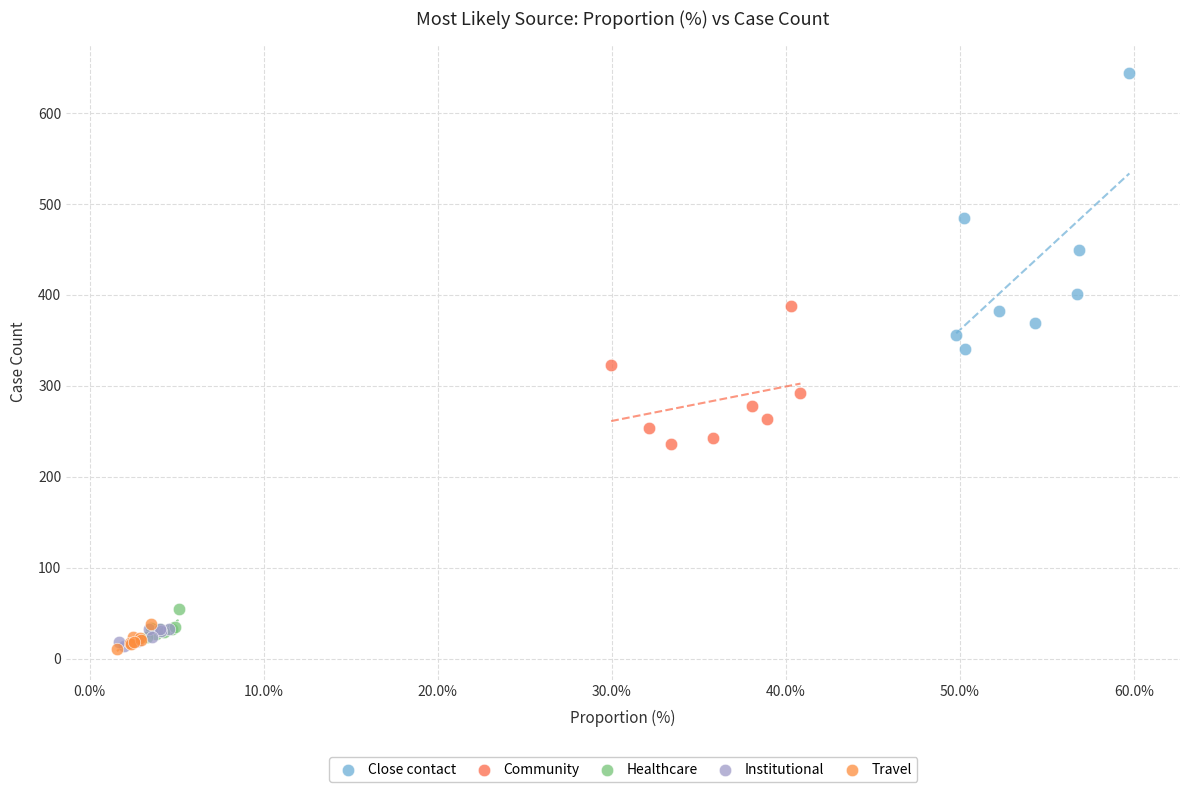

Which series reaches the maximum Y coordinate?

Close contact